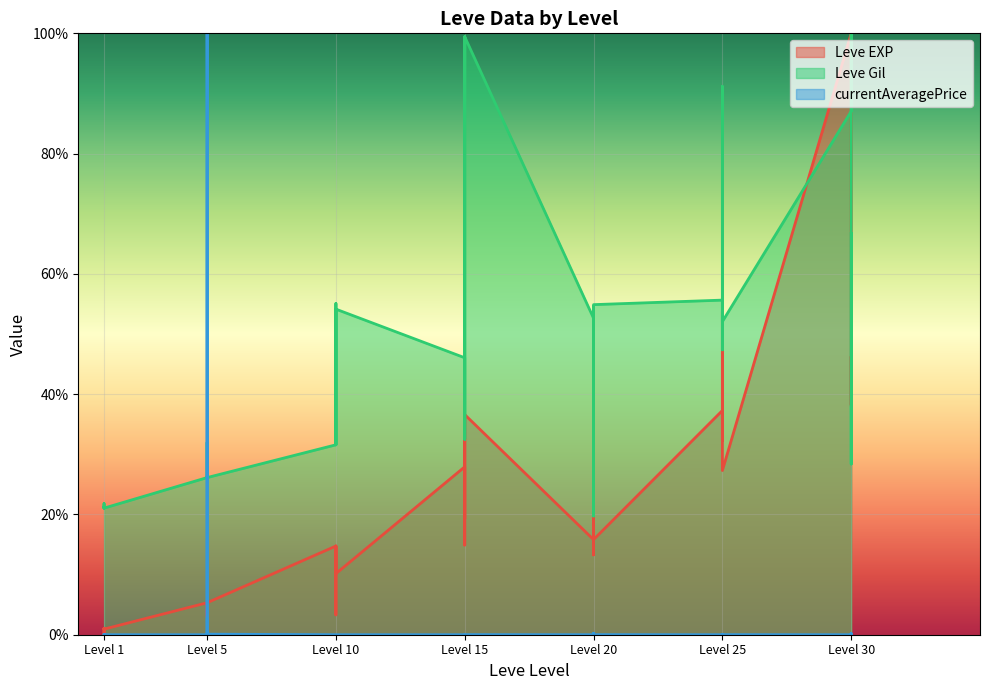

Rank the series by their average value, from lowest to highest.

currentAveragePrice, Leve EXP, Leve Gil